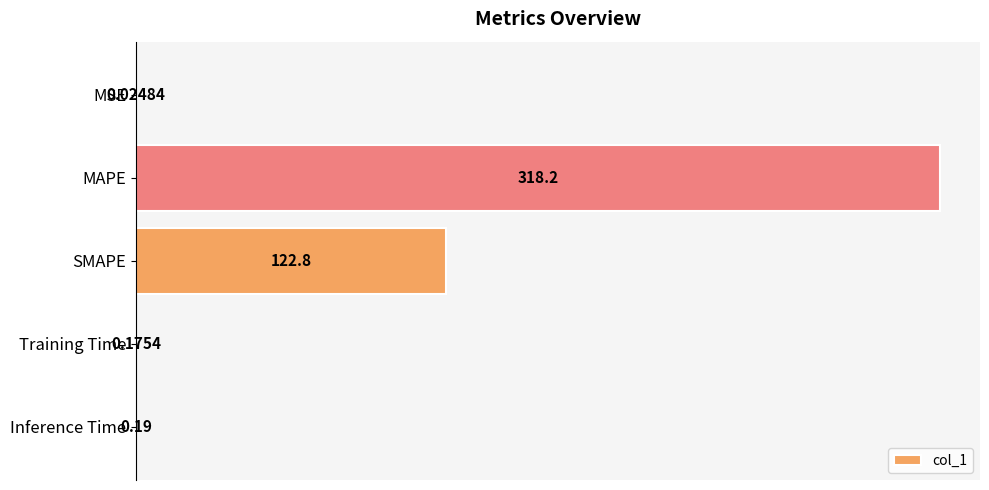

What is the ratio of the value at SMAPE to the value at MAPE?

0.4